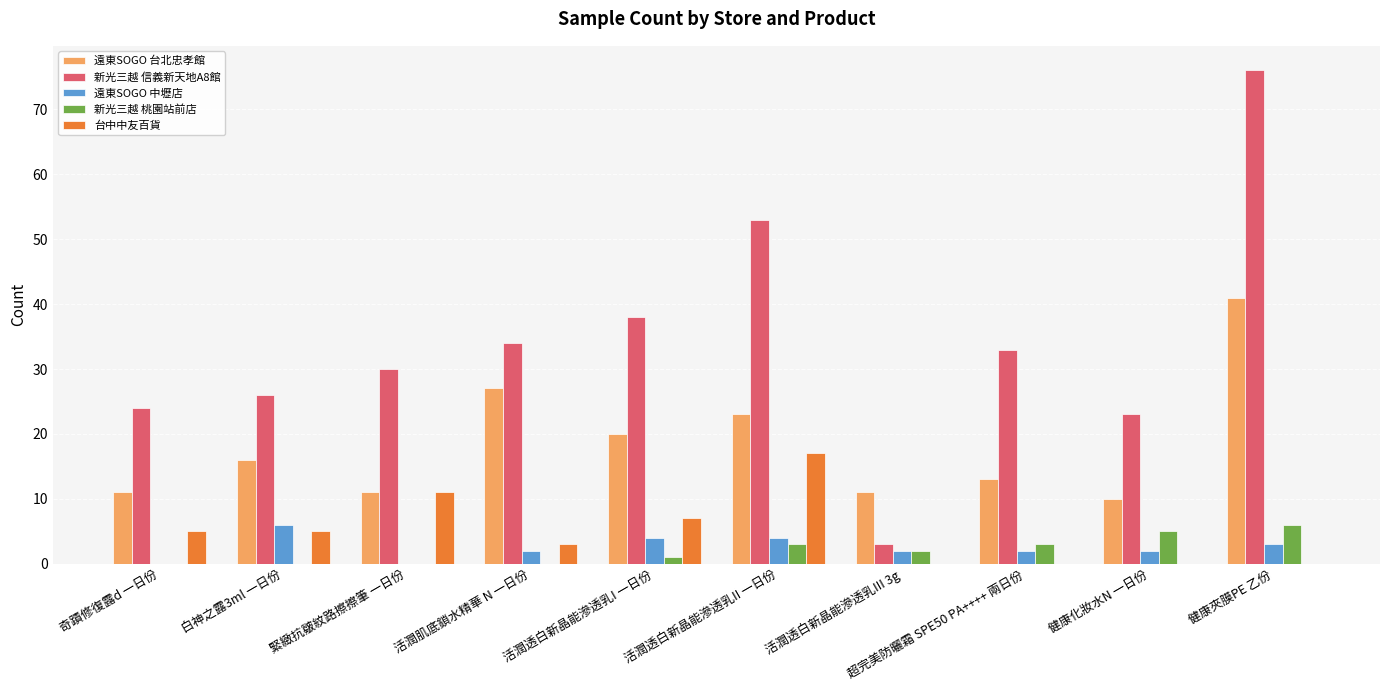

What is the difference between the 遠東SOGO 中壢店 values at 活潤透白新晶能滲透乳II 一日份 and 健康夾膜PE 乙份?

1